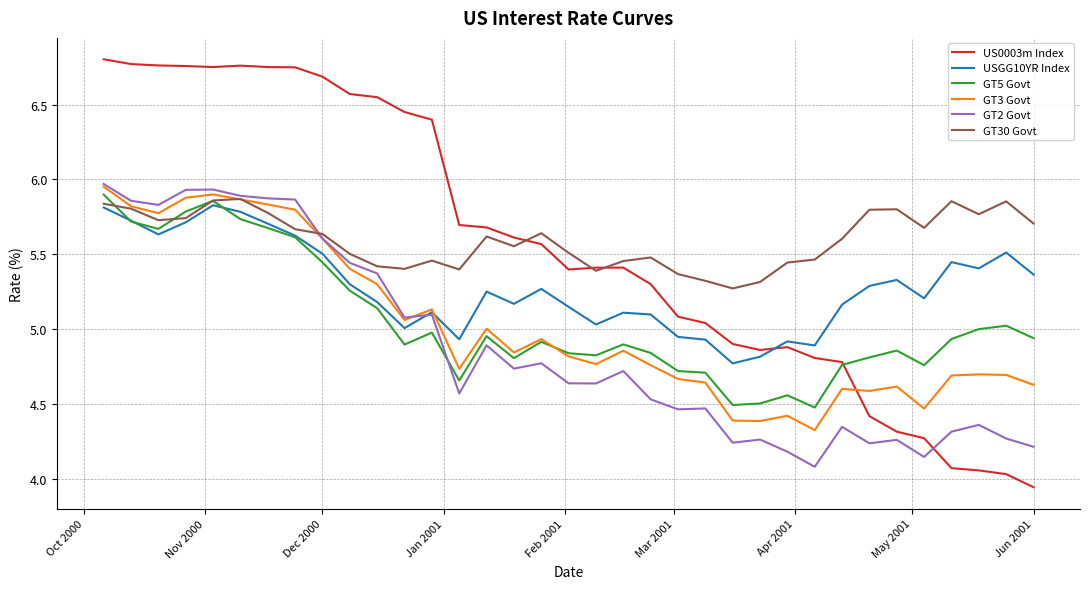

How many lines are shown in the chart?

6